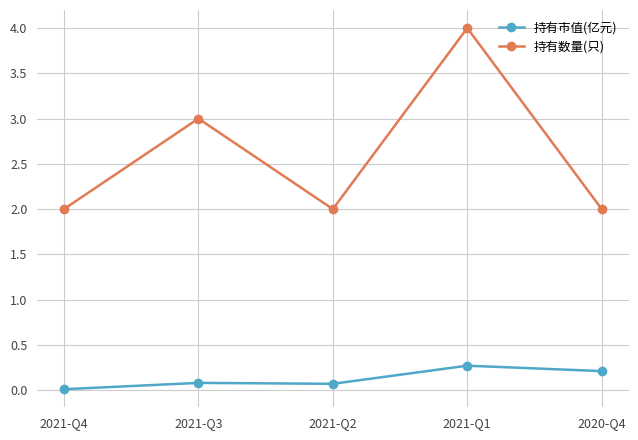

At which category is the sum across all series the highest?

2021-Q1